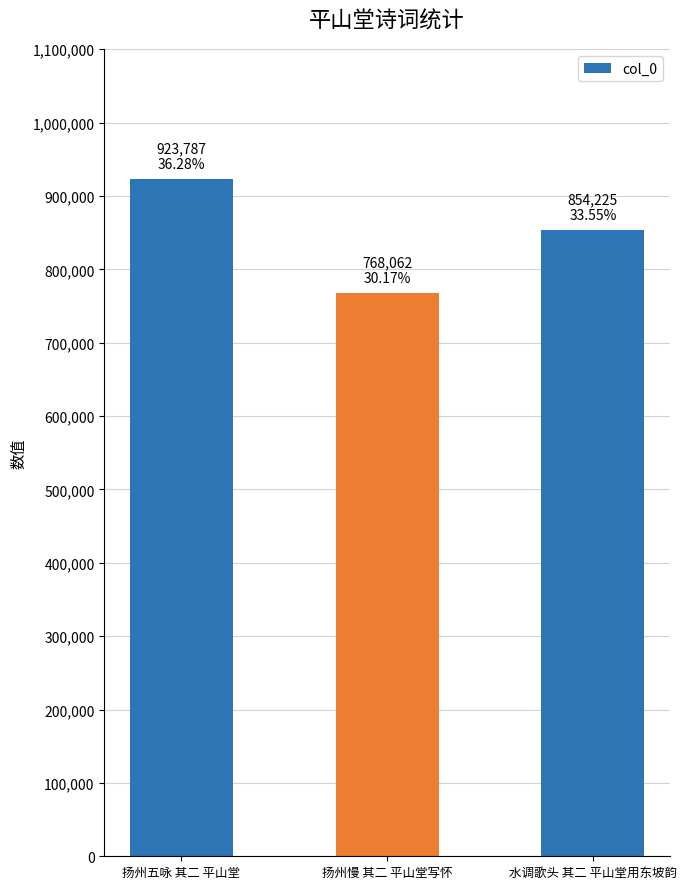

How many values are between 768062 and 923787?

3